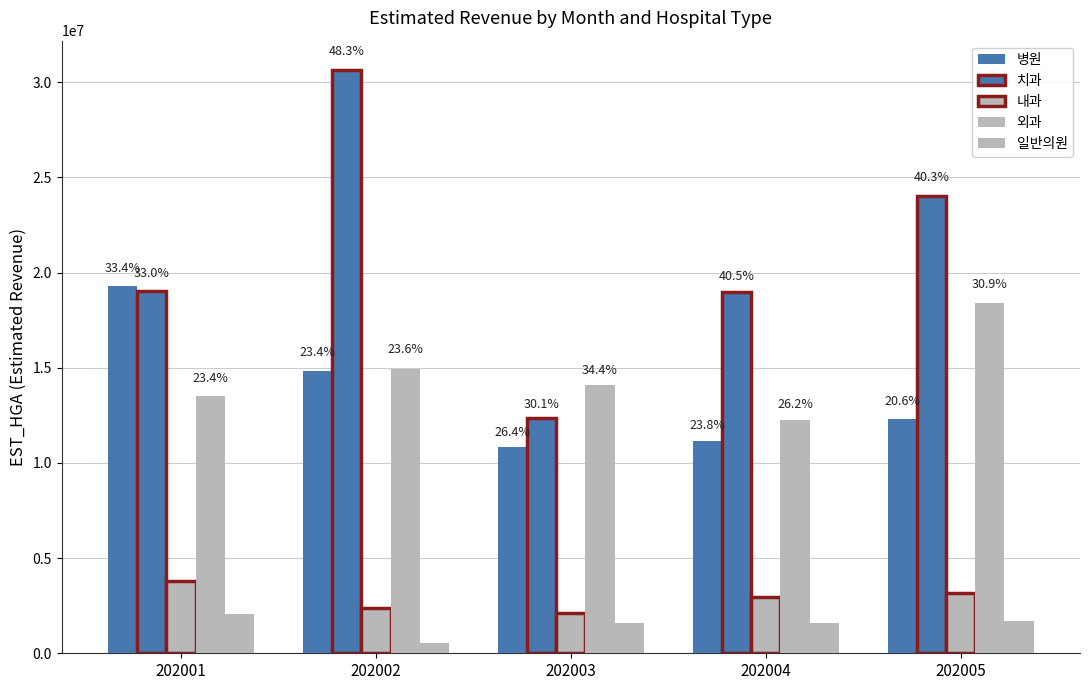

Is it true that 일반의원 equals 3357862 at 202001?

False